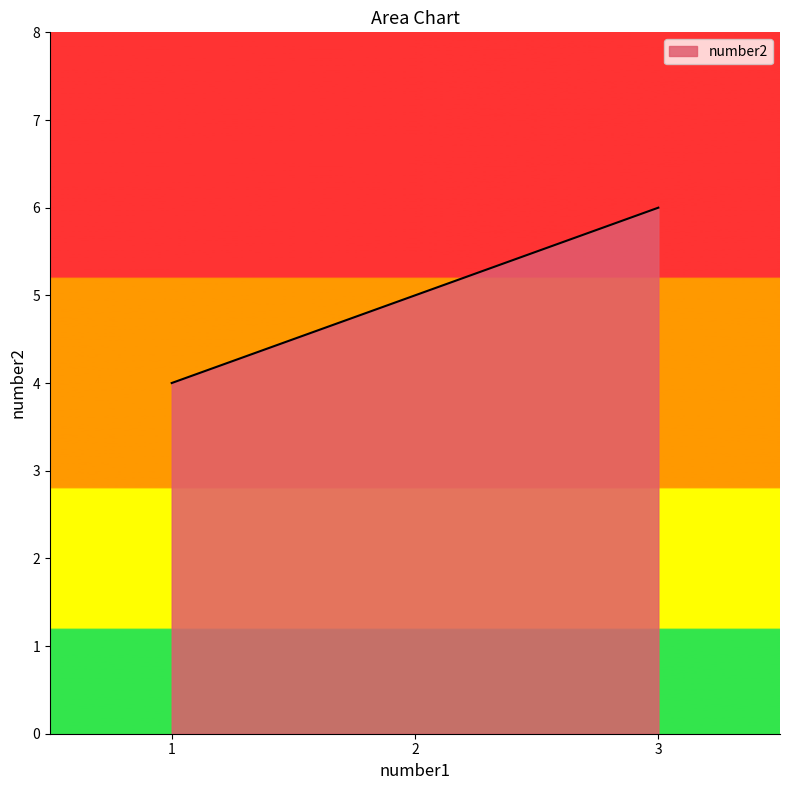

Rank the categories by value from lowest to highest.

1, 2, 3